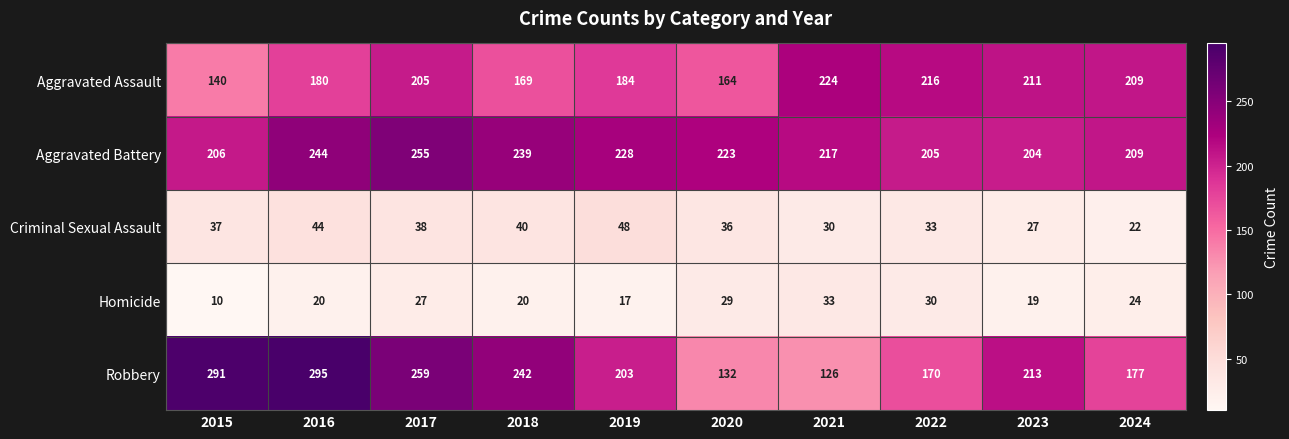

What is the difference between the highest and lowest values at 2024?

187